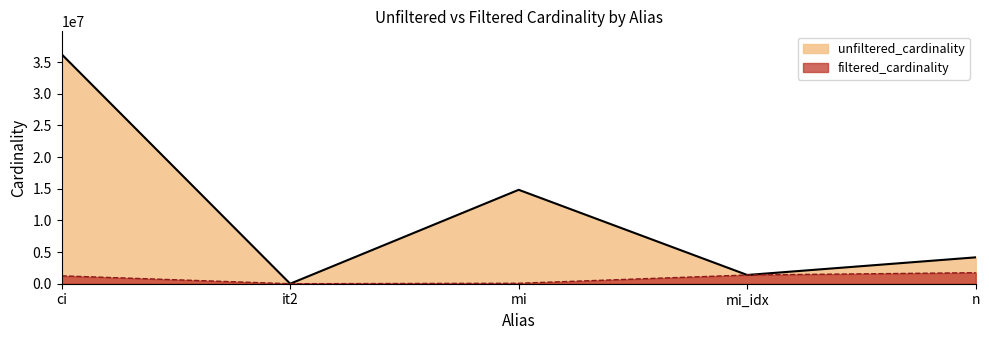

True or false: filtered_cardinality and unfiltered_cardinality cross at least once.

False